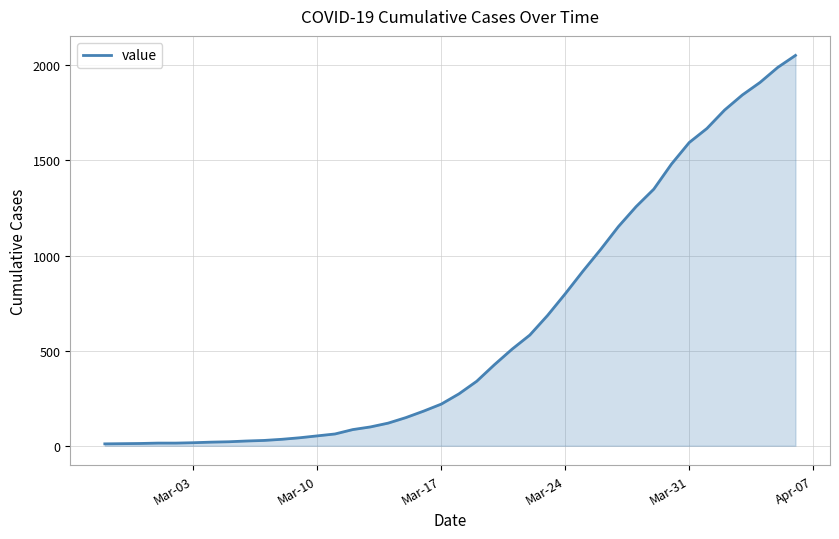

What is the sum of all values?

24835